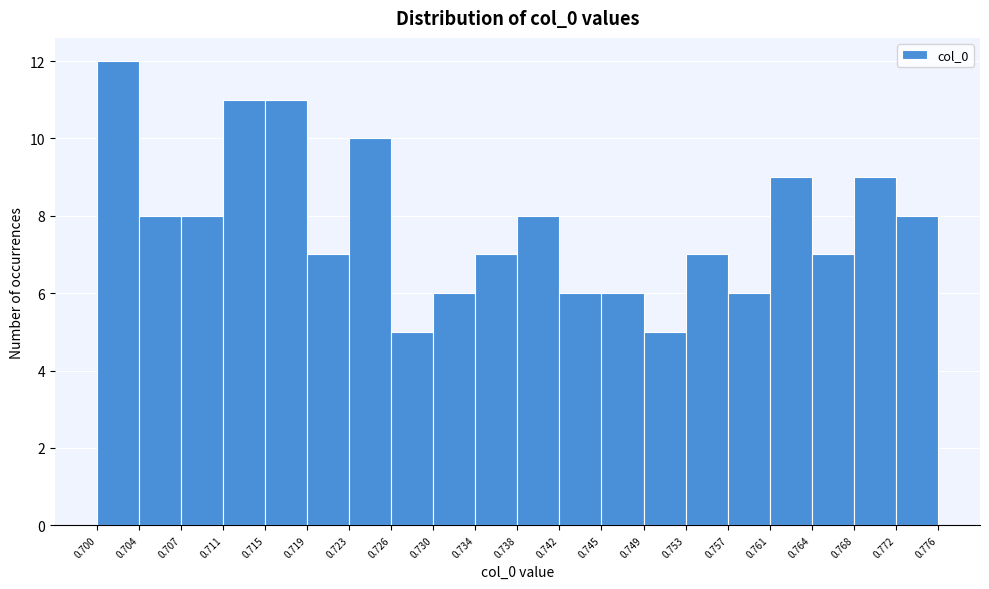

How tall is the bar that spans 0.738 to 0.742 on the x-axis? The values are not printed on the chart, so give them approximately, as read against the axis.

8